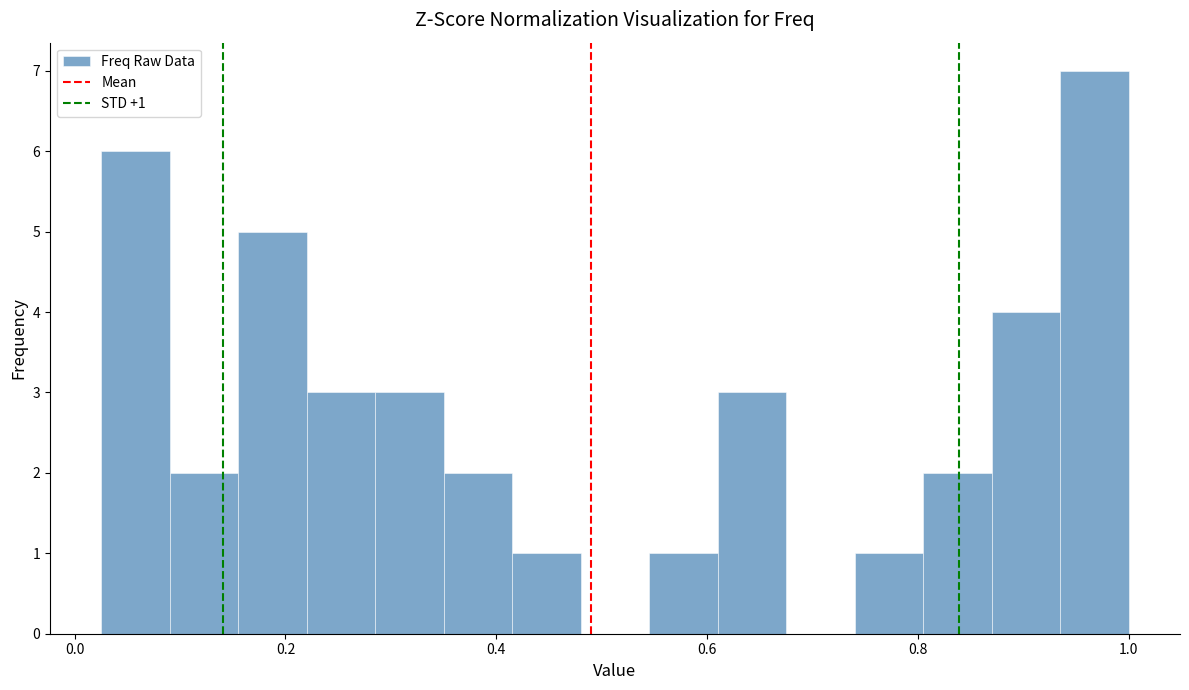

Read against the x-axis, roughly where is the centre of the tallest bar?

0.96